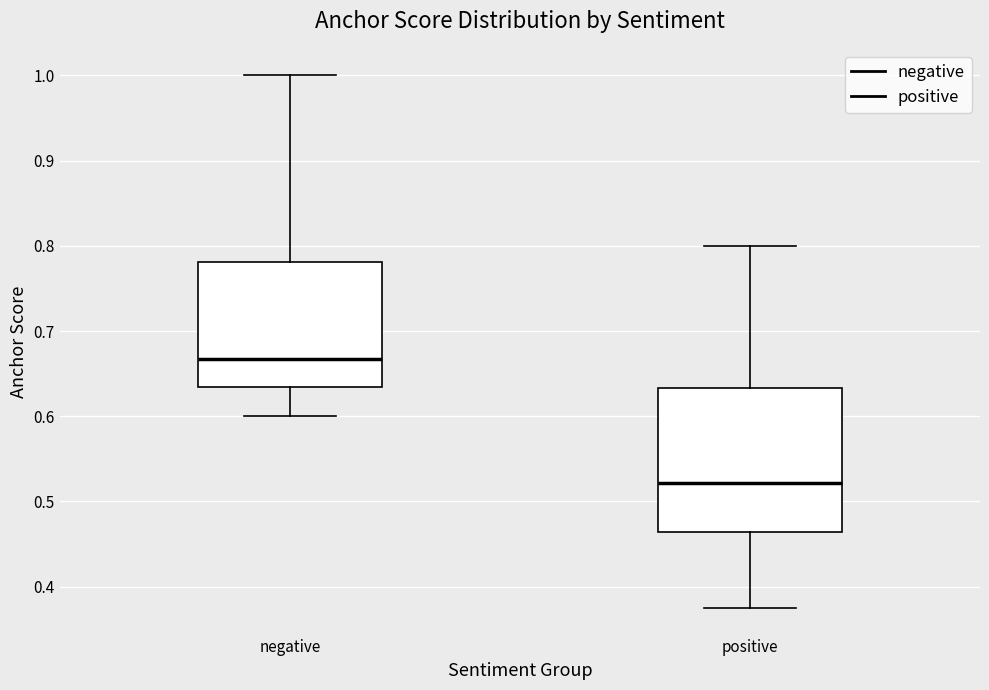

Reading left to right, read every box against the y-axis: the position of its median line, the range the box covers, and the ends of its whiskers. The values are not printed on the chart, so give them approximately, as read against the axis.

negative: median 0.67, box 0.63 to 0.78, whiskers 0.60 to 1.00
positive: median 0.52, box 0.46 to 0.63, whiskers 0.38 to 0.80